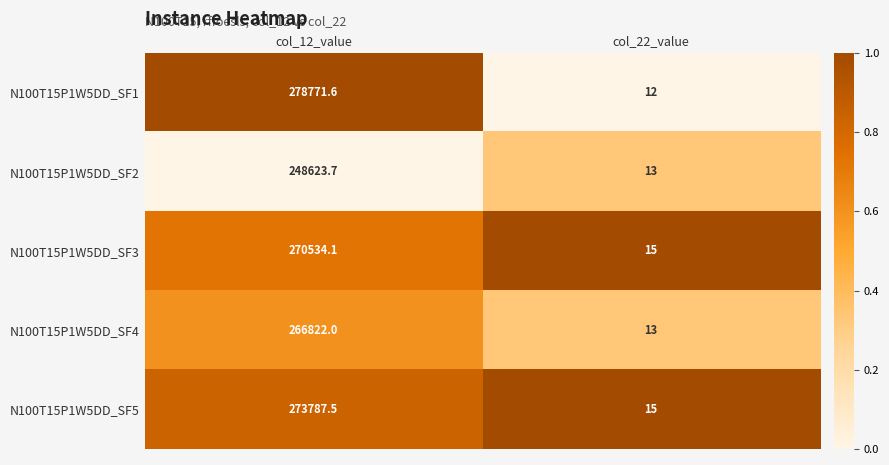

Which category has the lowest value across all series?

col_22_value